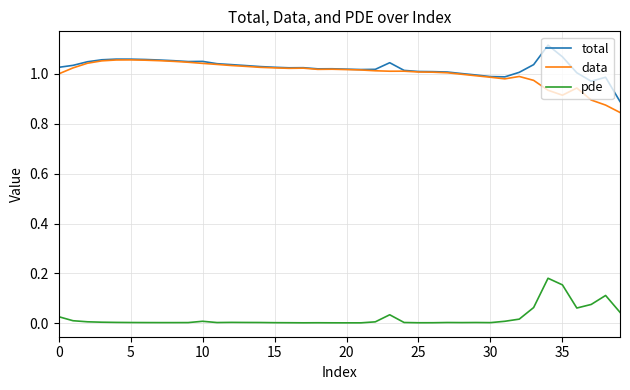

Rank the series by their maximum value, from lowest to highest.

pde, data, total